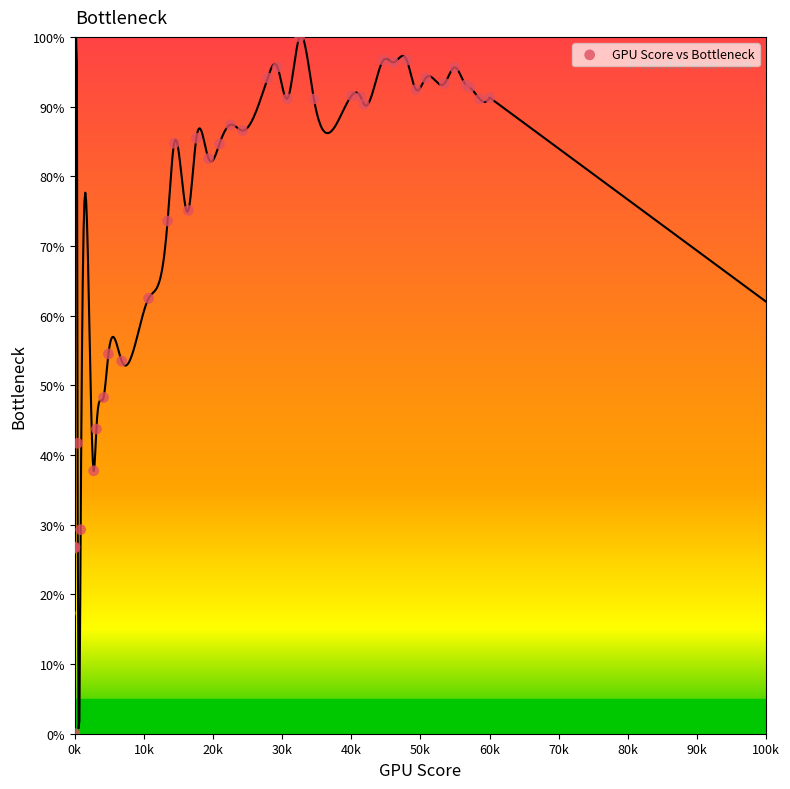

What Y value in the scatter plot is closest to 50?

48.3